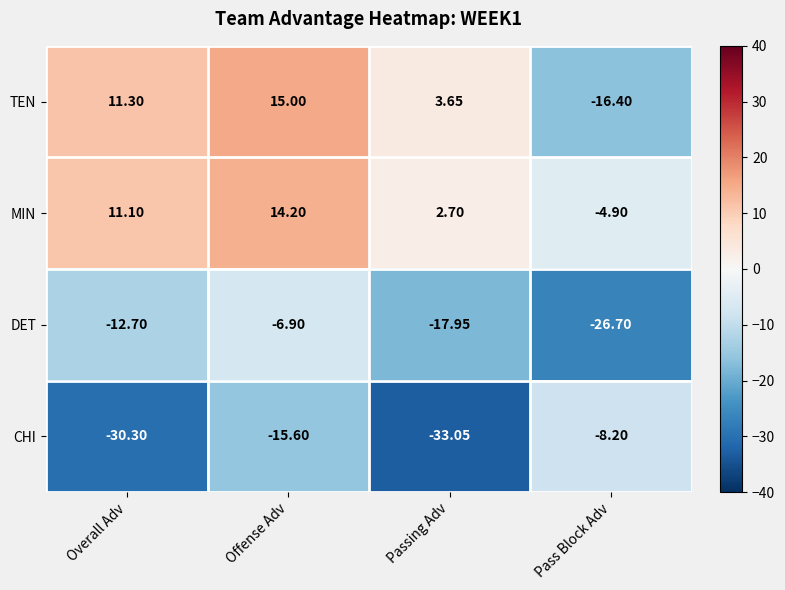

At which label is DET closest to -16?

Passing Adv